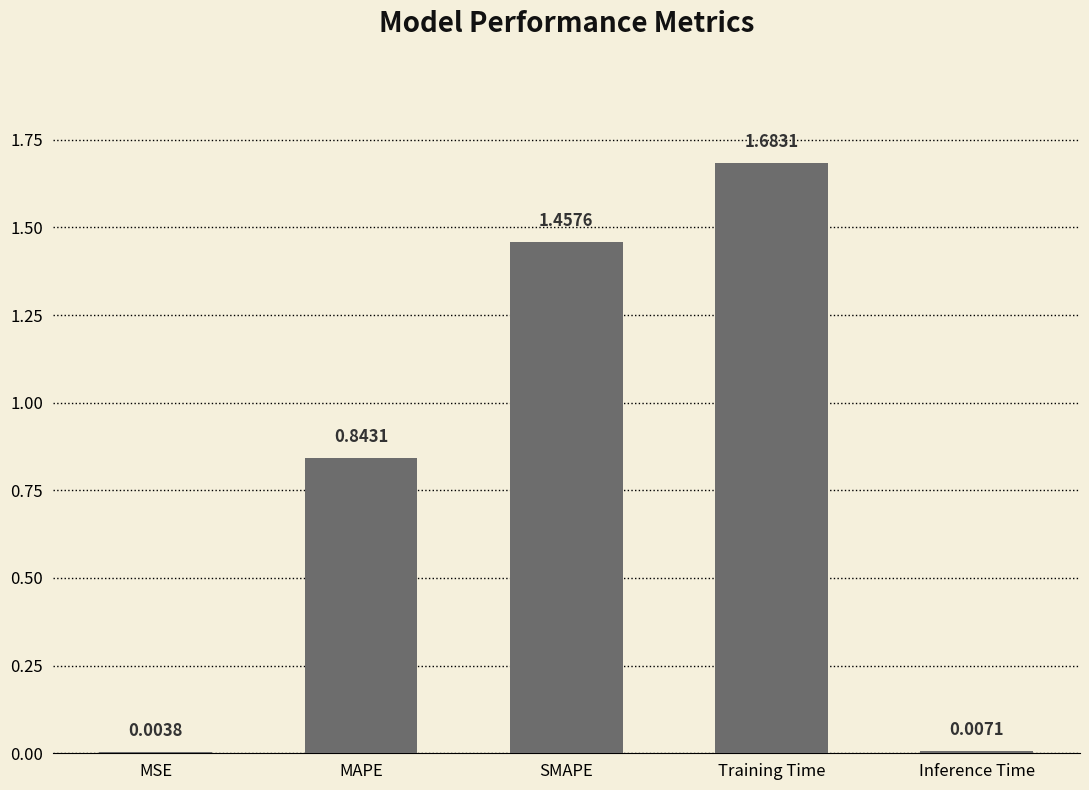

What is the change in value from SMAPE to Training Time?

+0.2